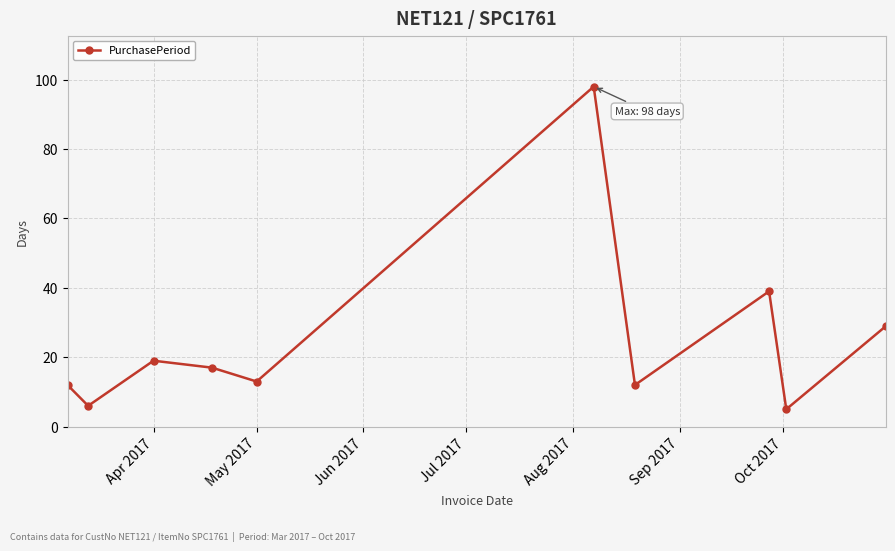

How many points are lower than both their immediate neighbors (excluding endpoints)?

4